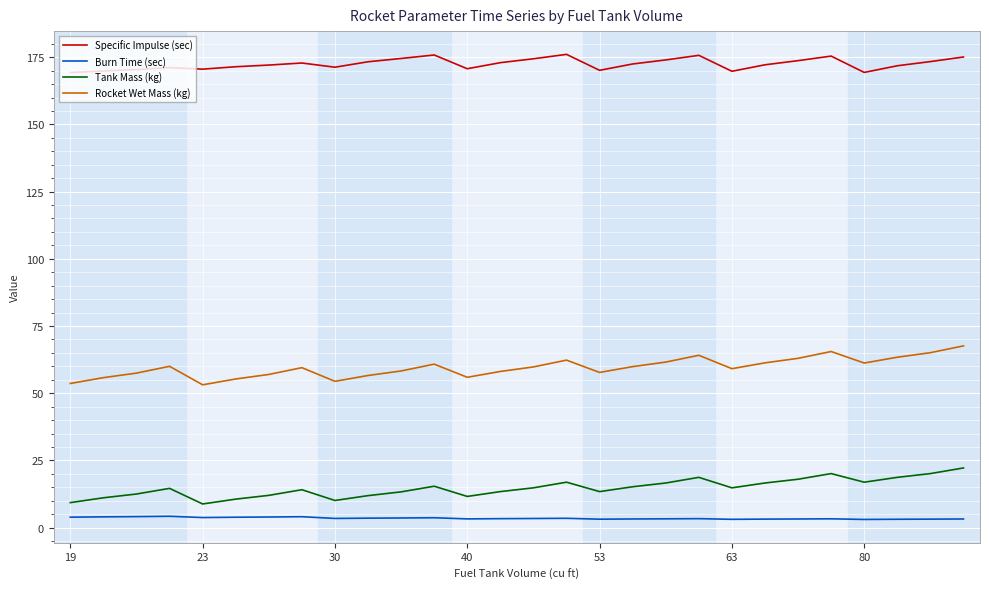

What is the difference between the second highest and minimum values in the Specific Impulse (sec) series?

6.5